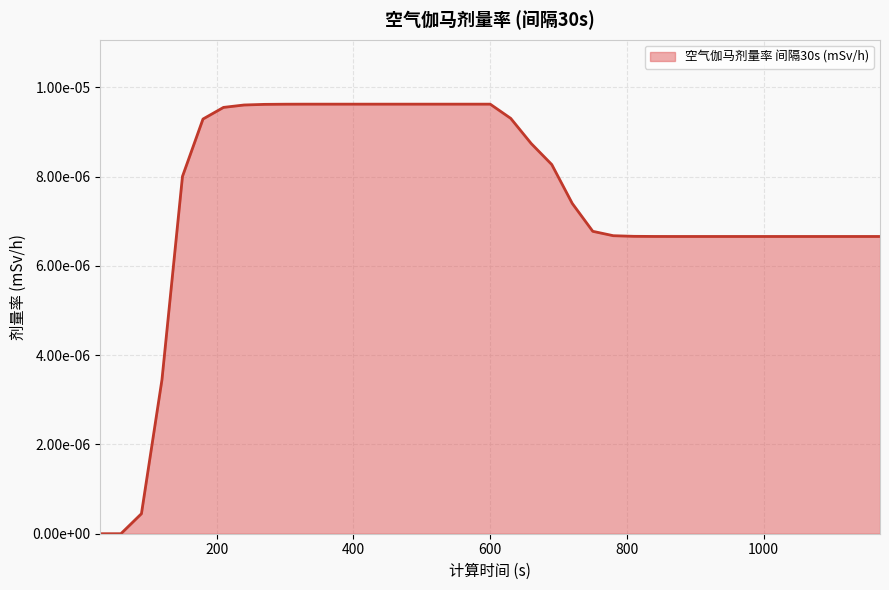

Where is the data nearest to the value 0?

30